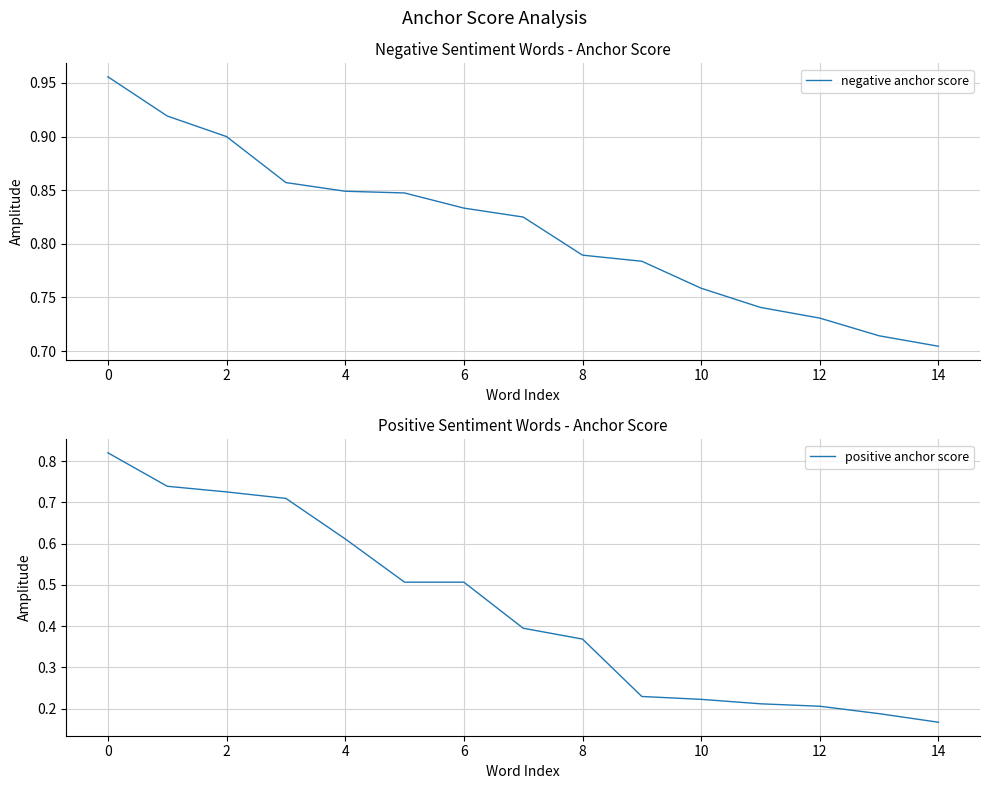

Count the number of data series in this chart.

2